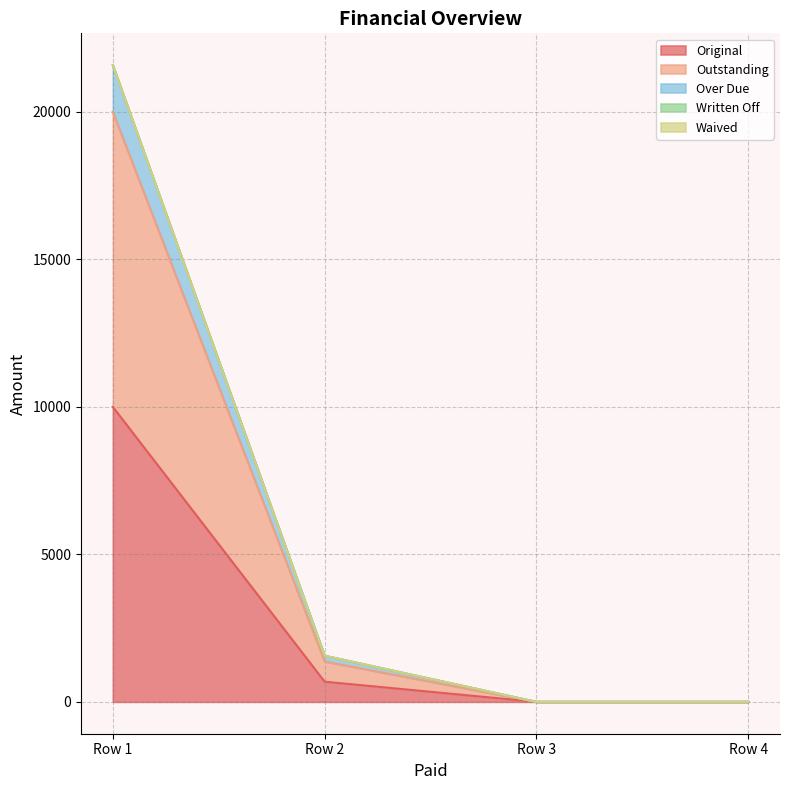

Is the value of Outstanding at 0 greater than the value of Original at 0?

Yes